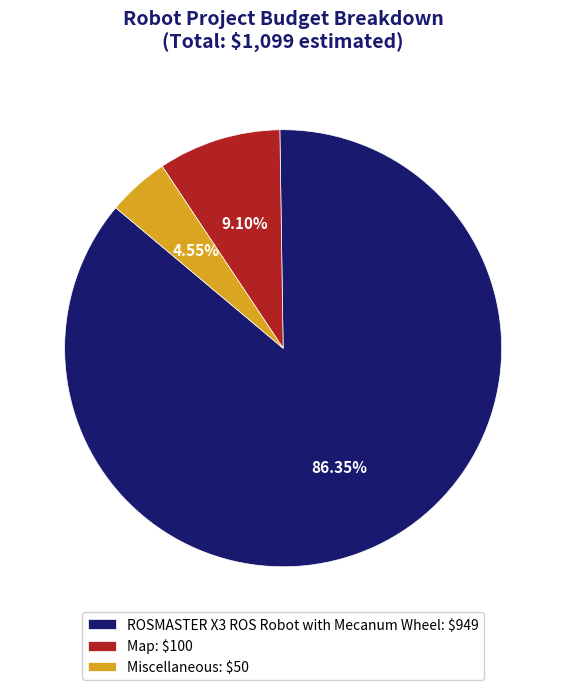

To the nearest percent, what is the combined percentage of Miscellaneous and Map?

14%